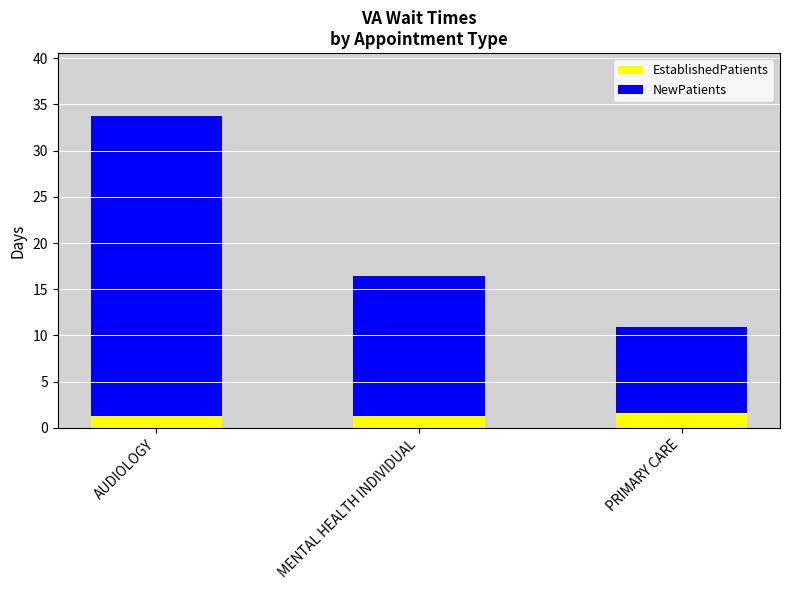

What is the total value across all series at MENTAL HEALTH INDIVIDUAL?

16.4